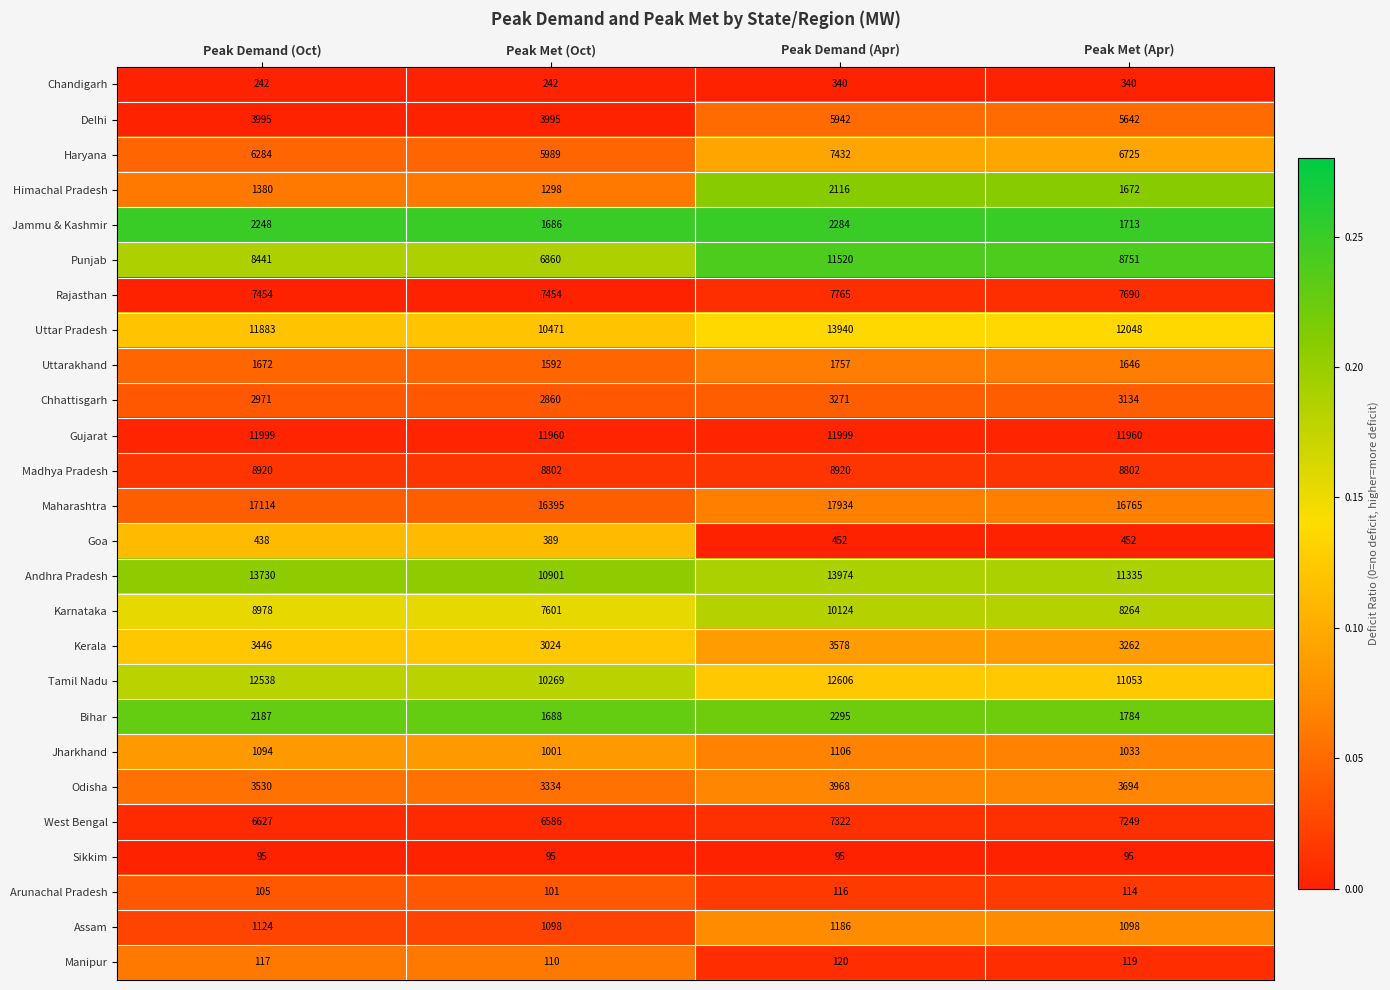

What is the total value across all series at Peak Demand (Oct)?

138612